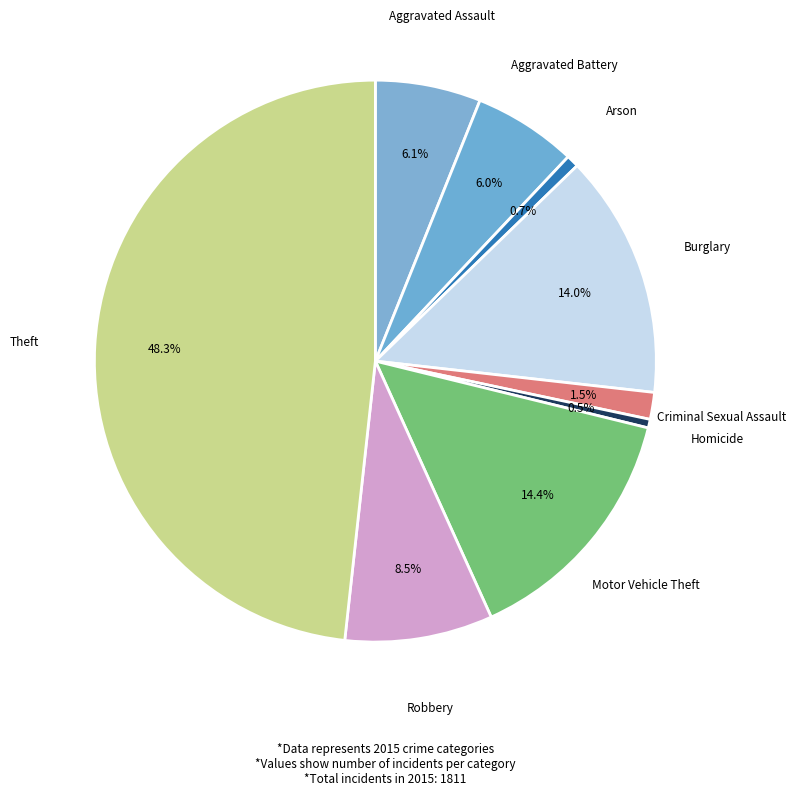

Does Theft account for over 50% of the chart?

No